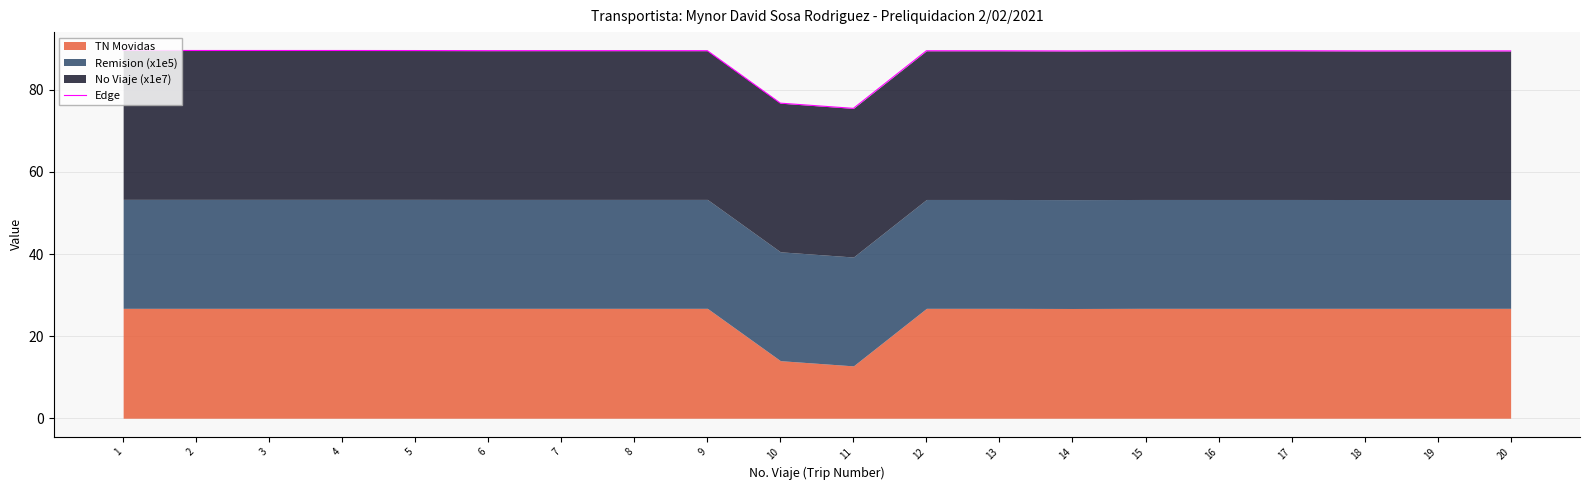

What is the greatest value displayed?

89.6